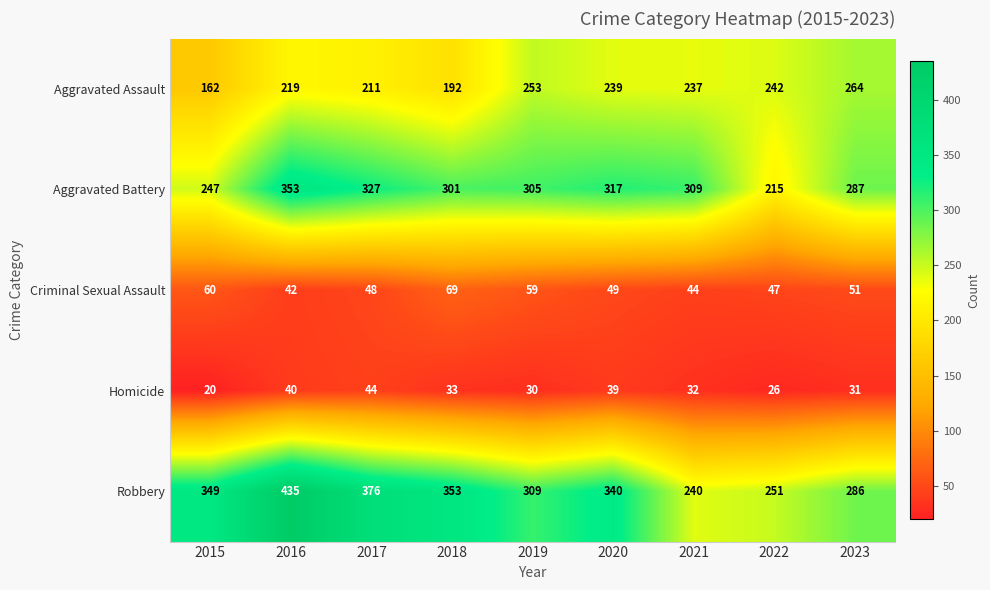

What is the spread (max minus min) of values at 2021?

277